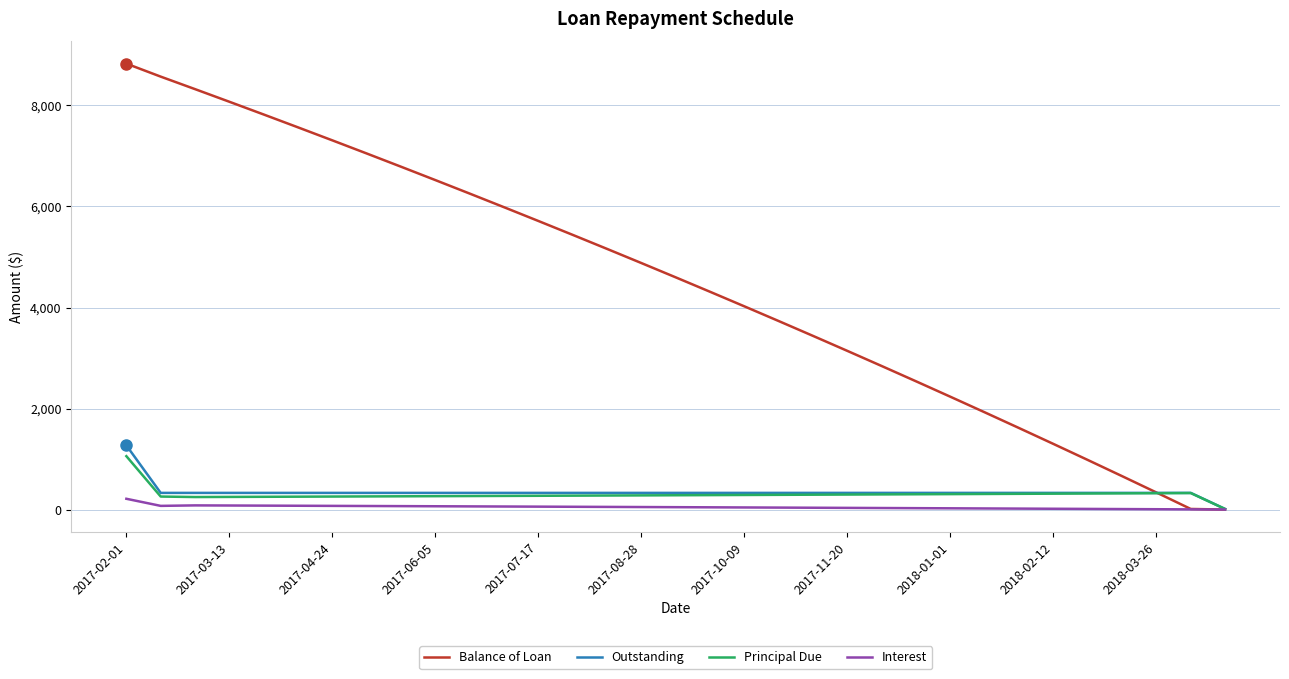

Which series has the largest total across all categories?

Balance of Loan